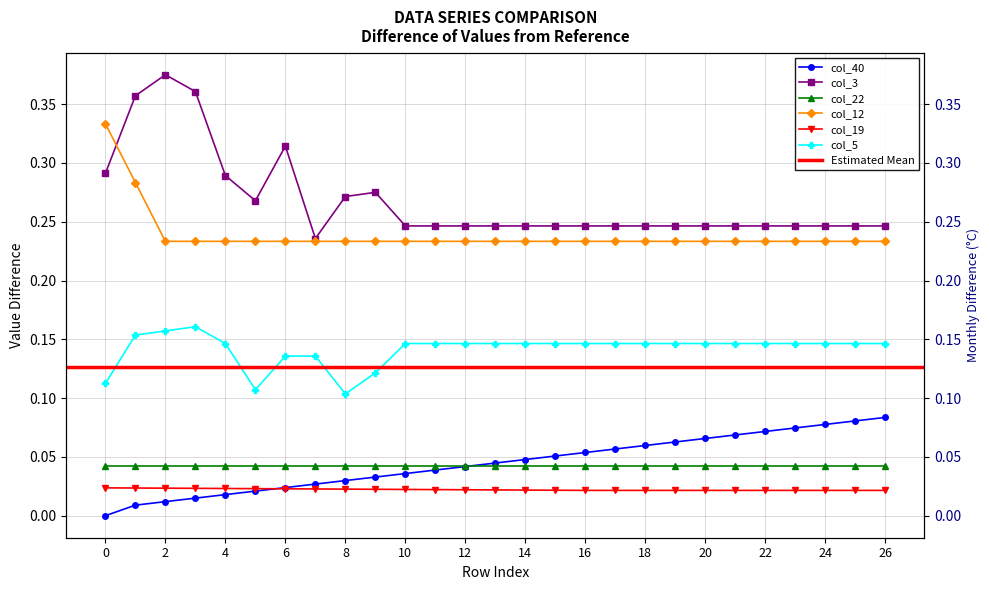

What is the total value across all series at 8?

0.7